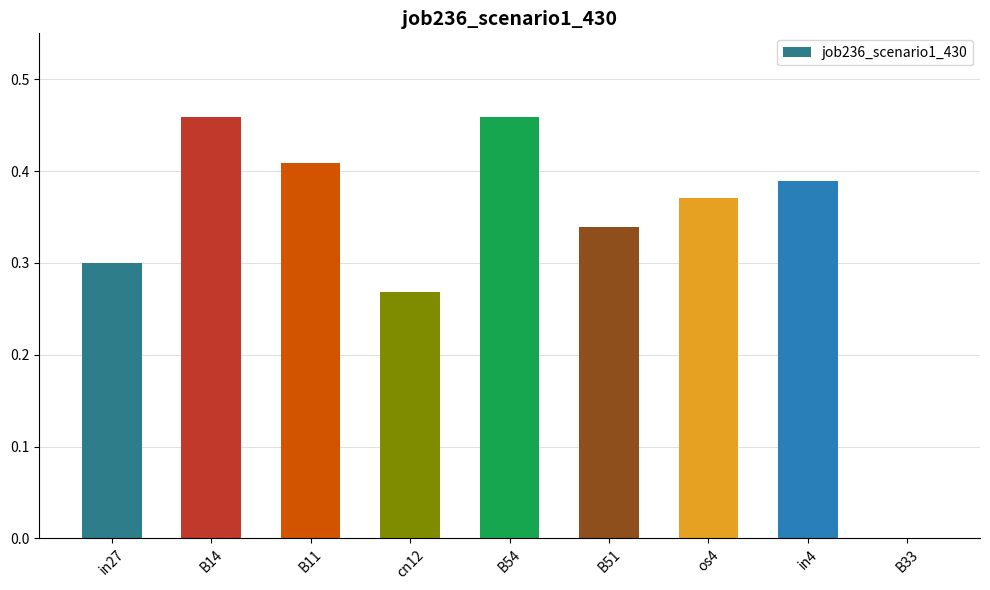

What is the sum of the values at in27 and B51?

0.6